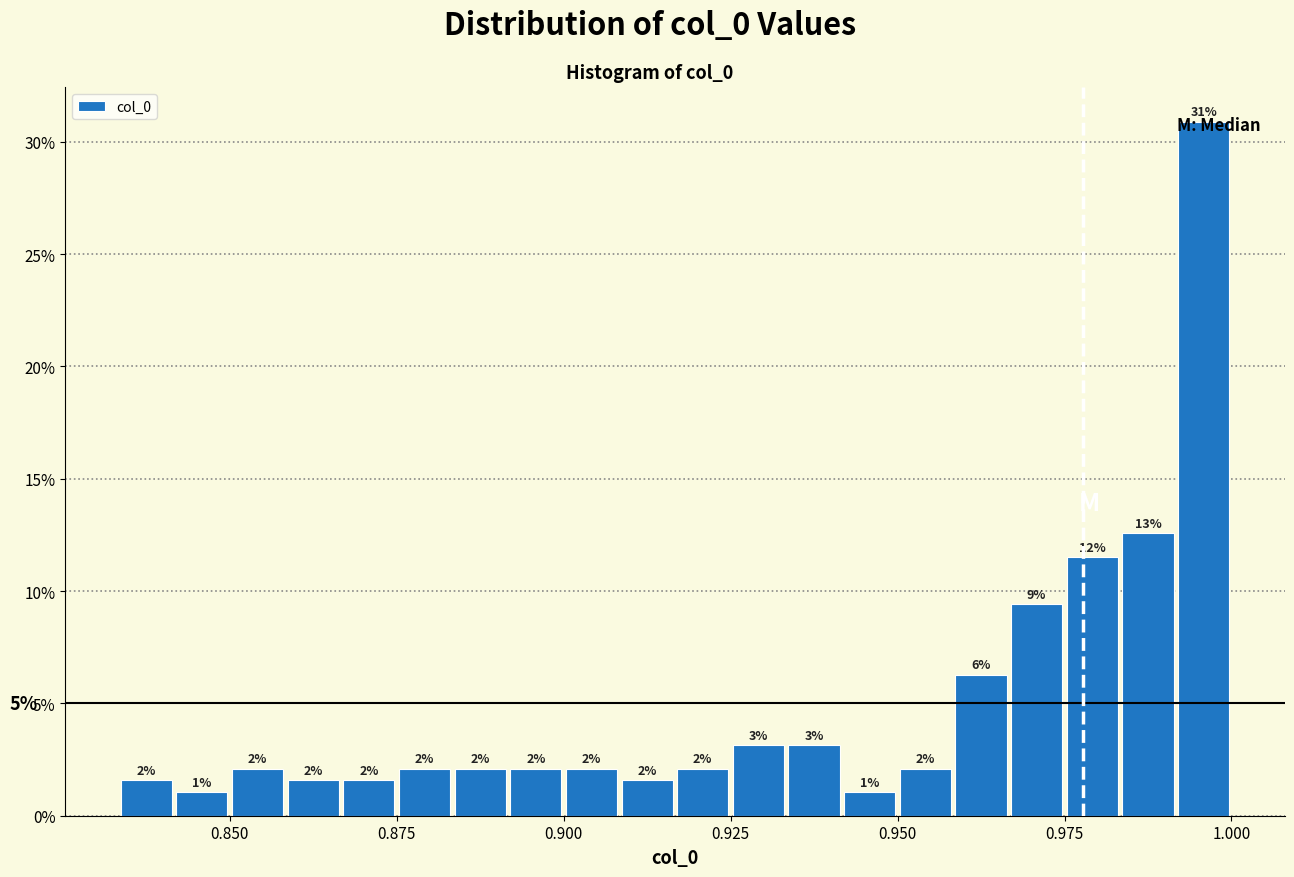

Around what value on the x-axis is the tallest bar? Give the approximate position of its centre, as read against the axis.

0.995